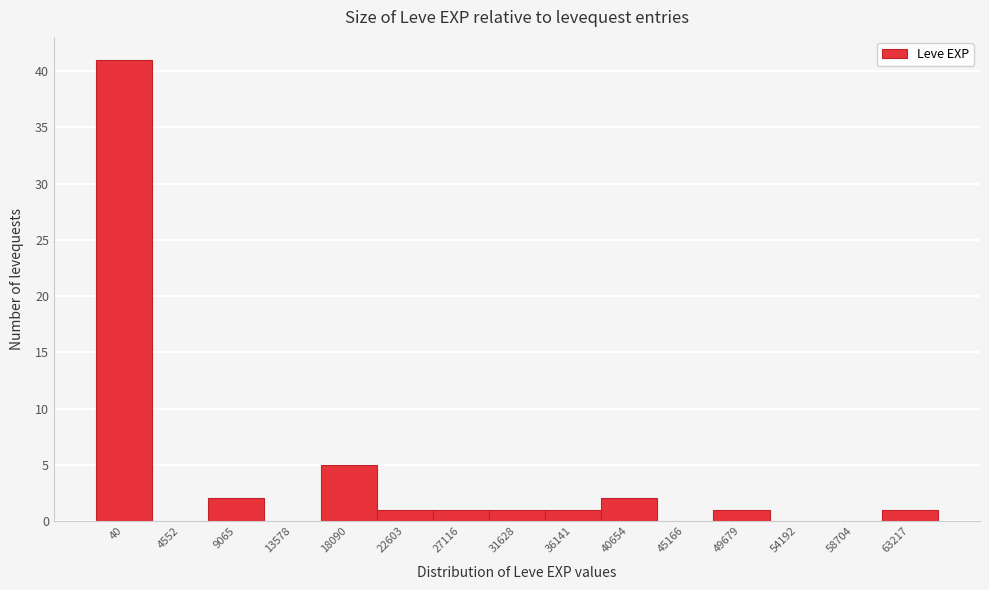

Reading right to left, what are all the values shown in this chart?

63217=1	58704=0	54192=0	49679=1	45166=0	40654=2	36141=1	31628=1	27116=1	22603=1	18090=5	13578=0	9065=2	4552=0	40=41